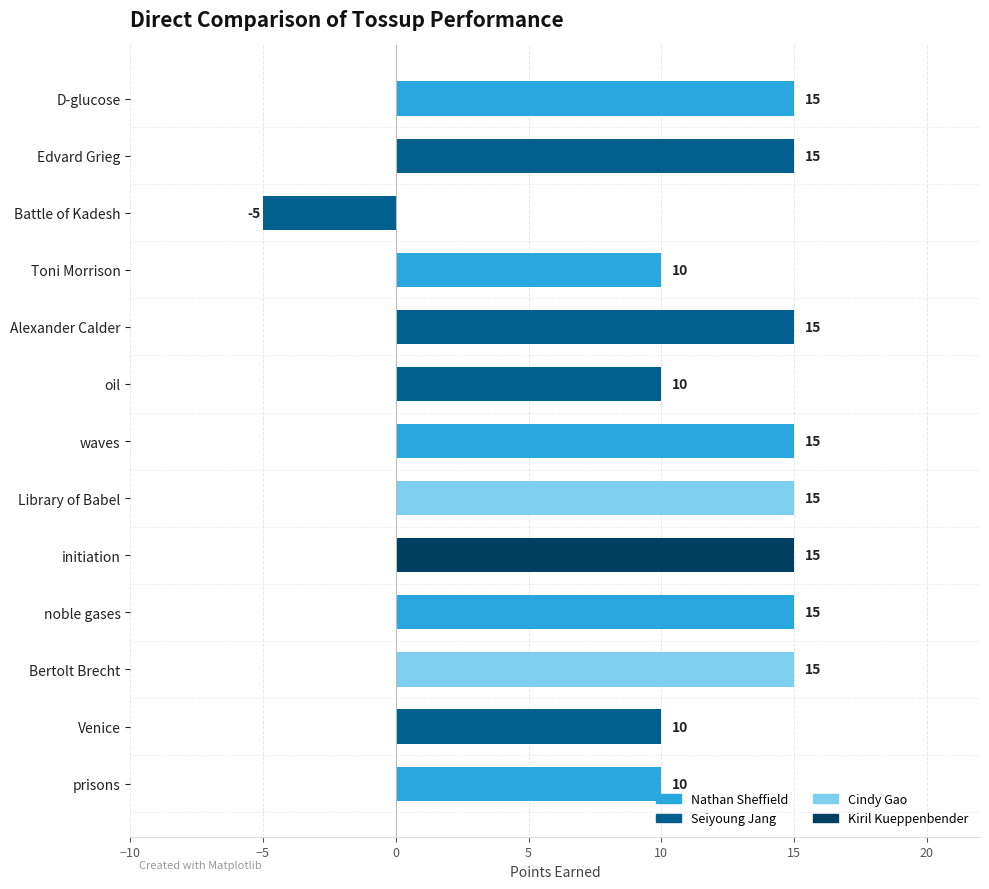

Are the bars horizontal?

Yes